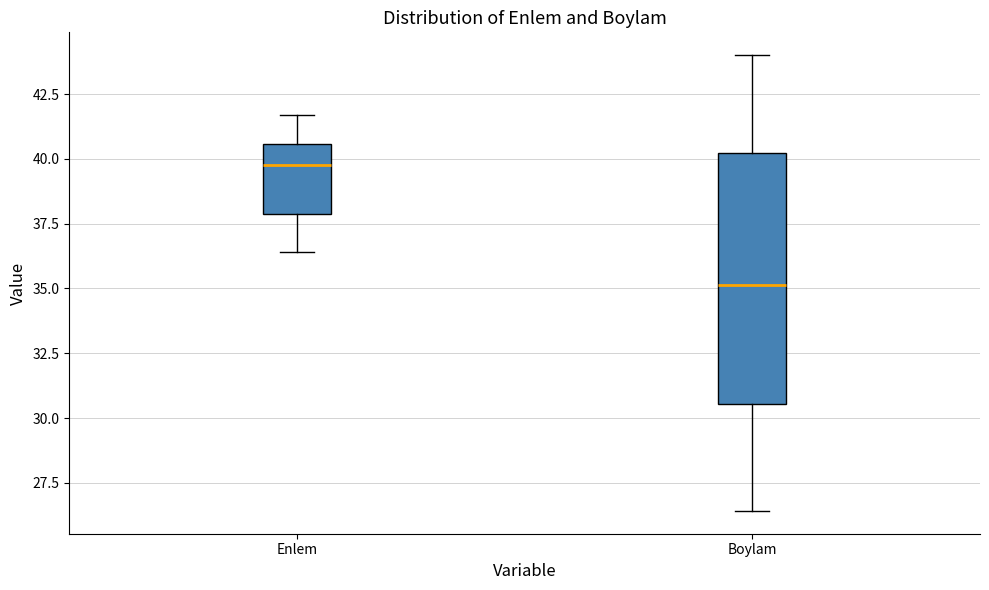

Where does the lower whisker of the box for Boylam end on the y-axis? The values are not printed on the chart, so give them approximately, as read against the axis.

26.5